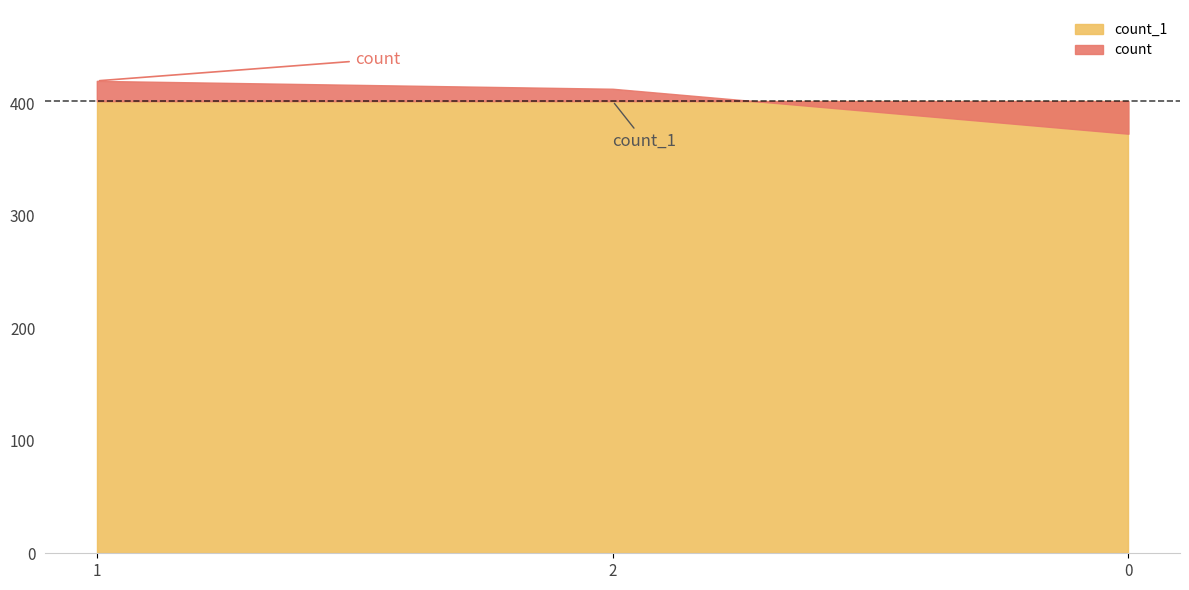

Reading left to right, what are all the values shown in this chart?

count: 1=420	2=413	0=373
count_1: 1=402	2=402	0=402